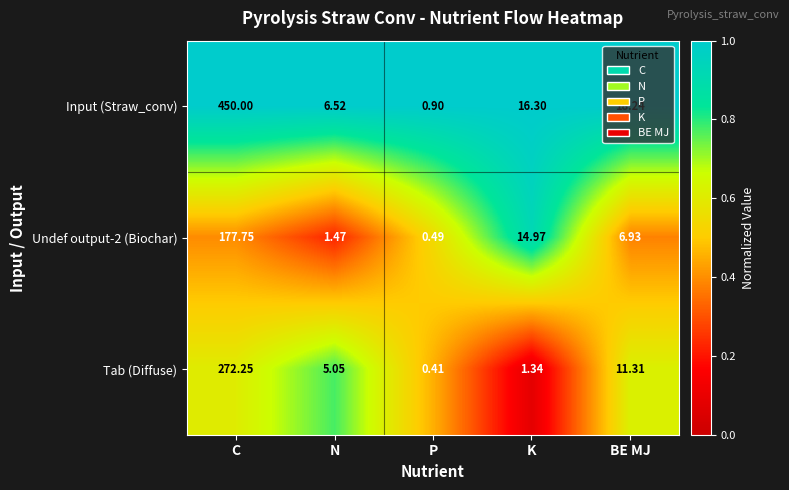

How many categories are shown in the chart?

5